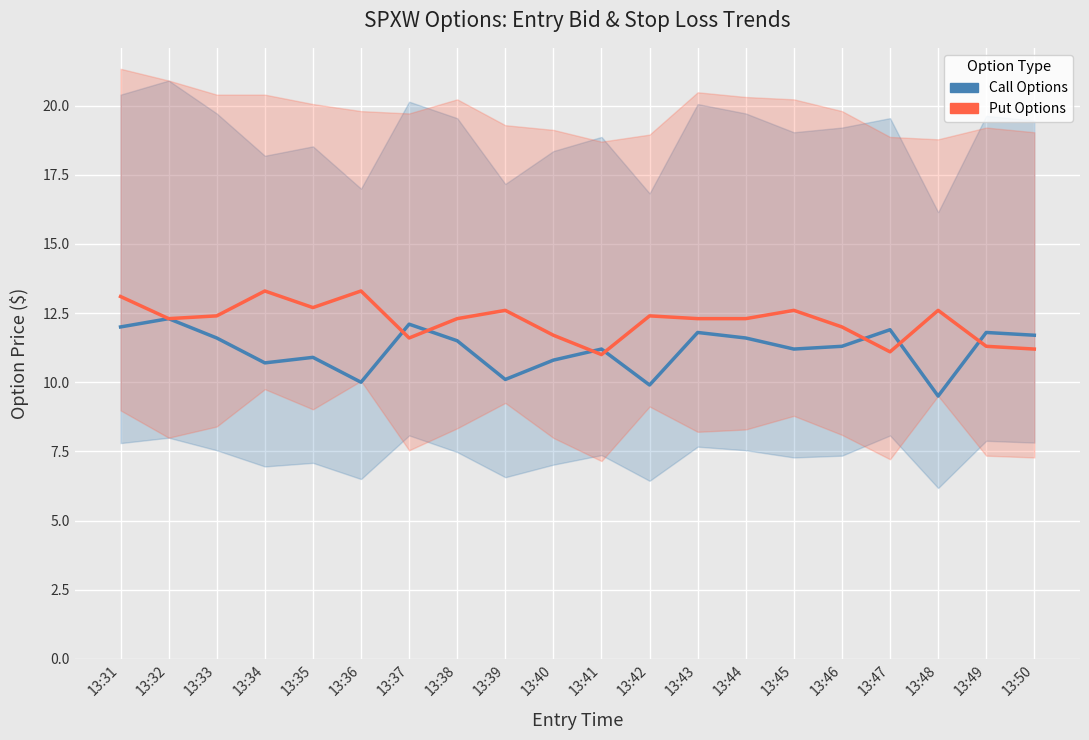

What is the approximate value of entry_bid (Put) at 13:40?

11.7